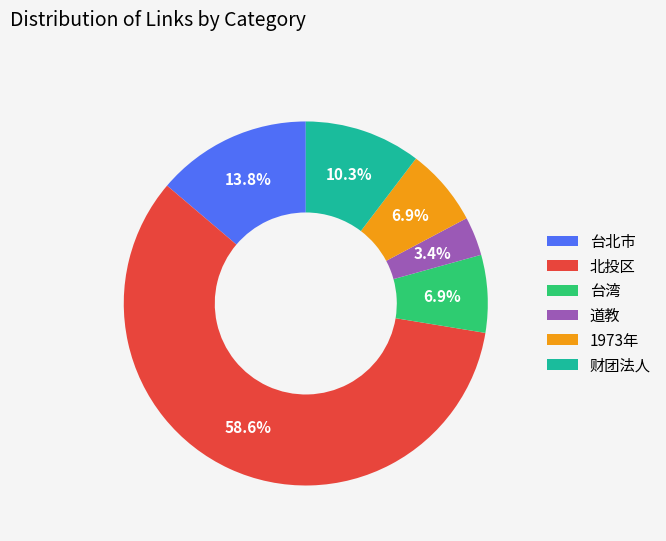

Which has a higher value, 台湾 or 台北市?

台北市